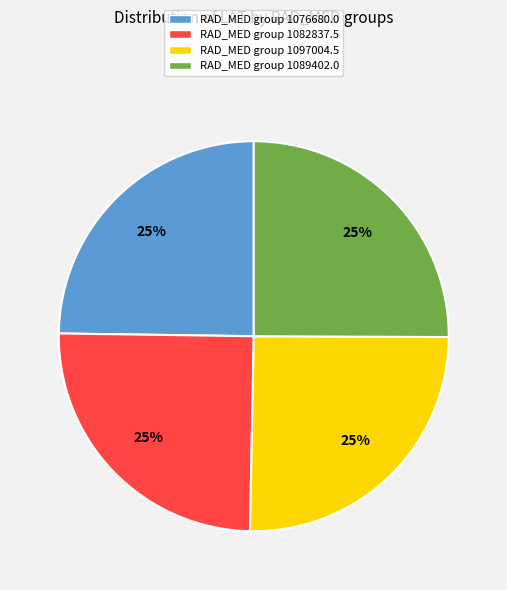

The RAD_MED group 1082837.5 slice represents 25% of the pie. True or false?

True